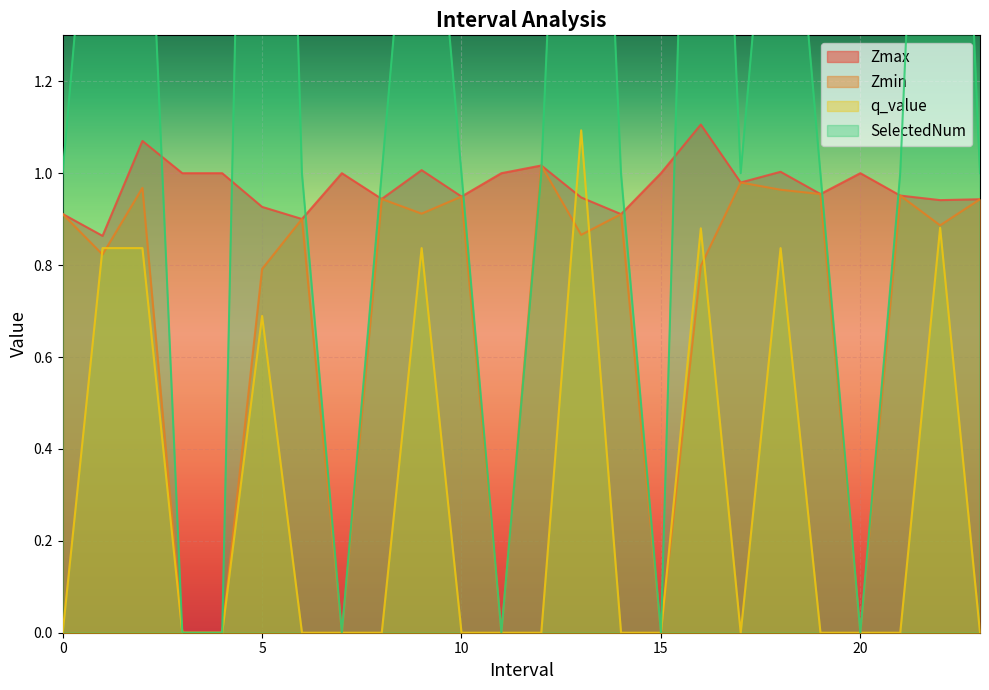

What position from the right is 6.0?

18